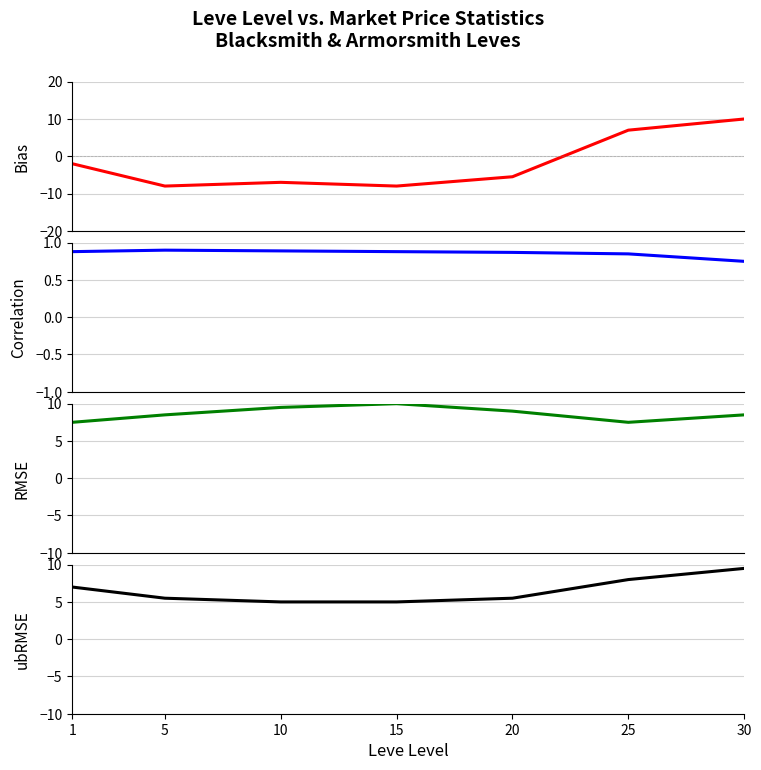

How many times do Bias and RMSE cross each other?

1